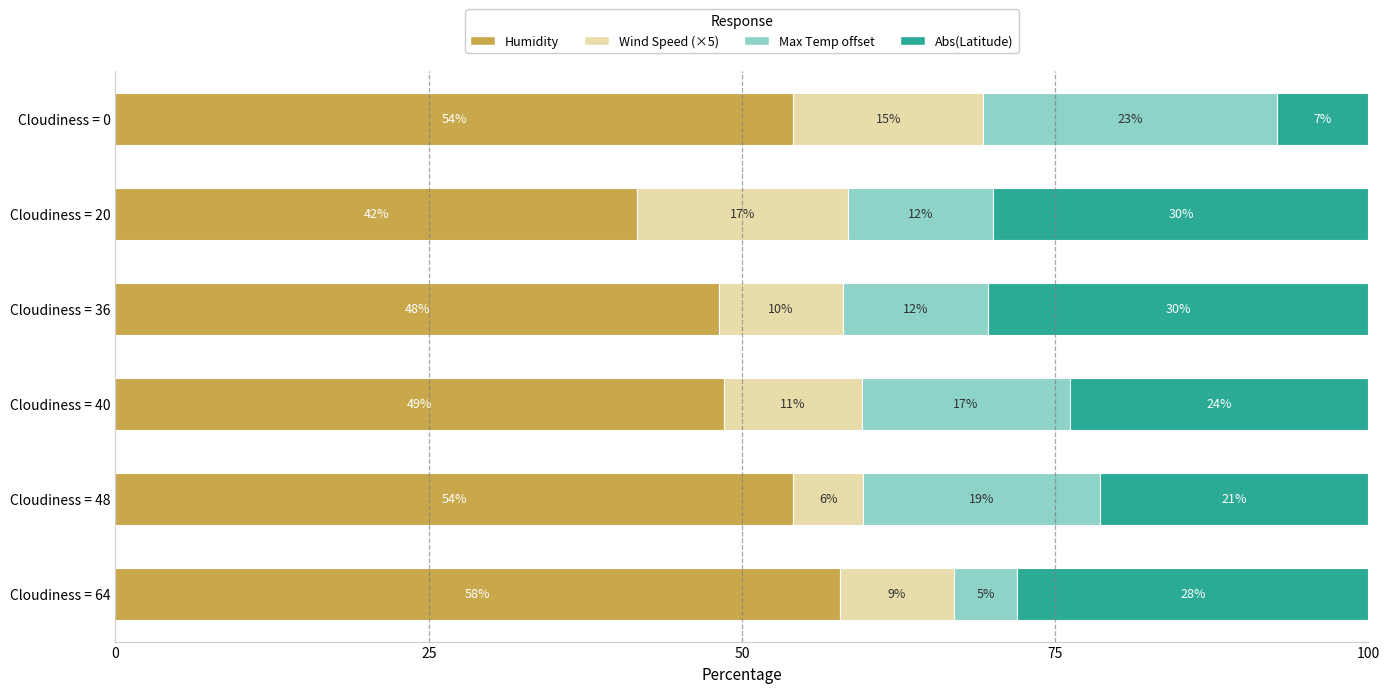

Which series has the largest total across all categories?

Humidity